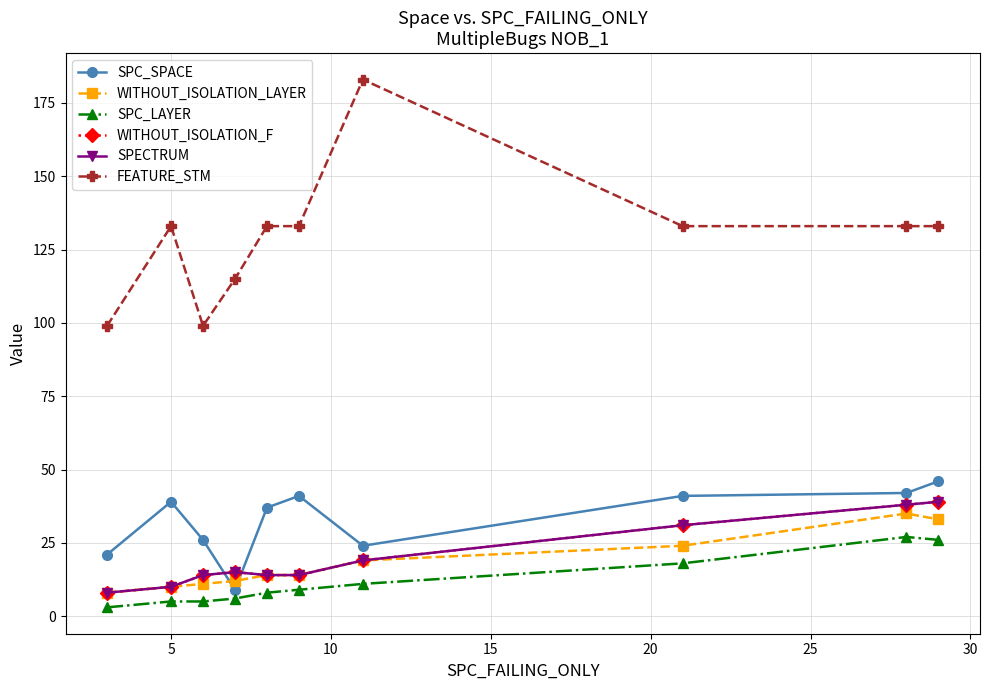

At how many categories does at least one series exceed 52?

10